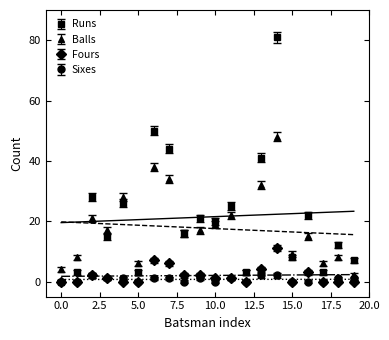

The value of Runs at 16 is 22. True or false?

True